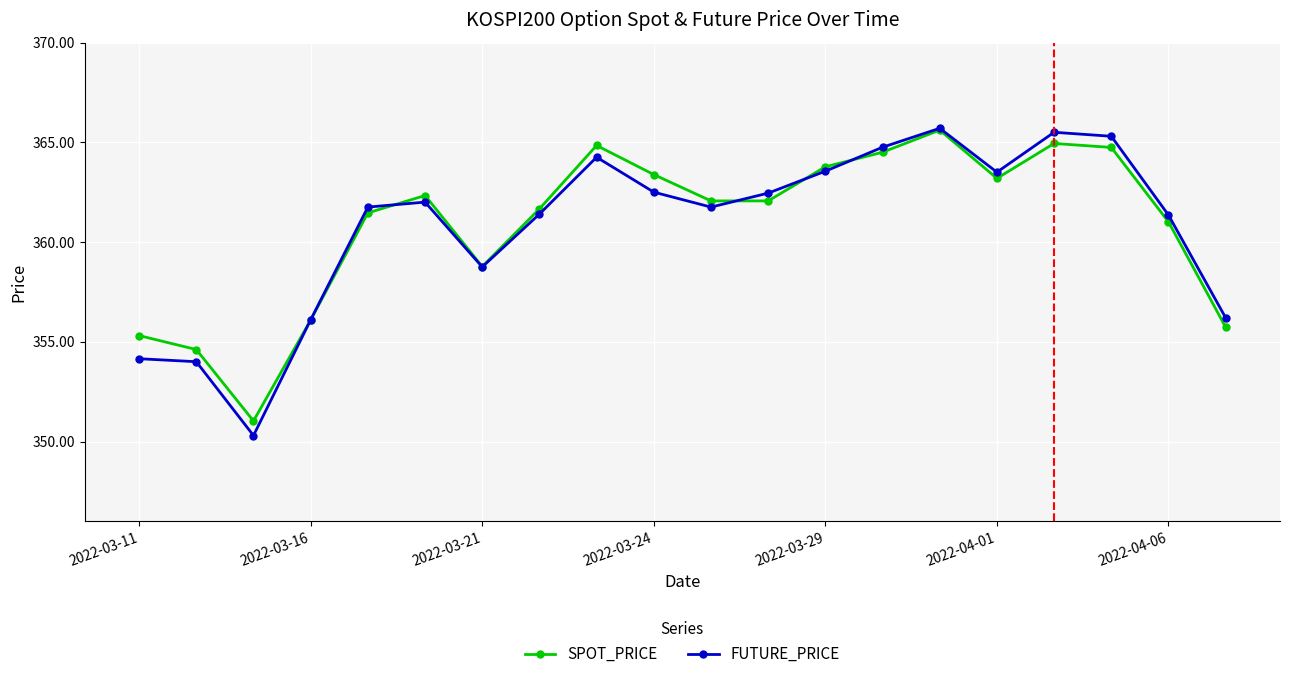

At how many categories does at least one series exceed 358?

15